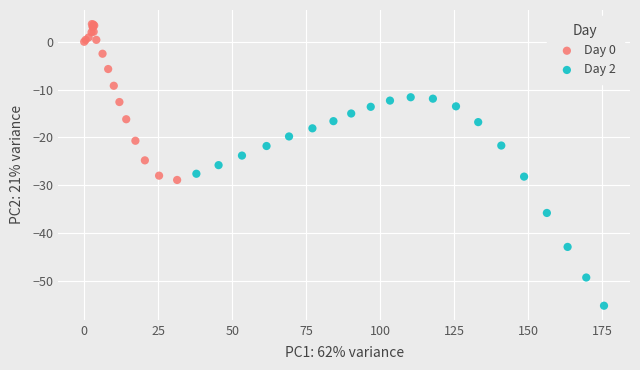

Which series has the widest spread of Y values?

Day 2